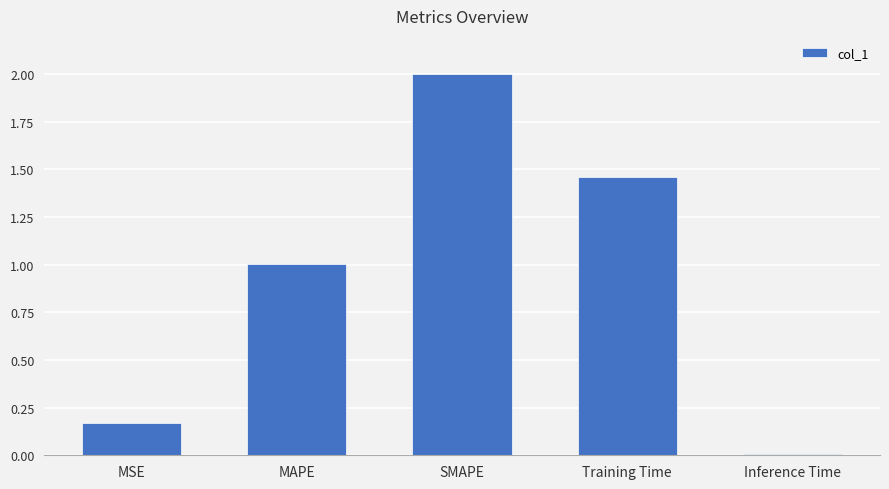

What is the label of the 4th bar from the right?

MAPE